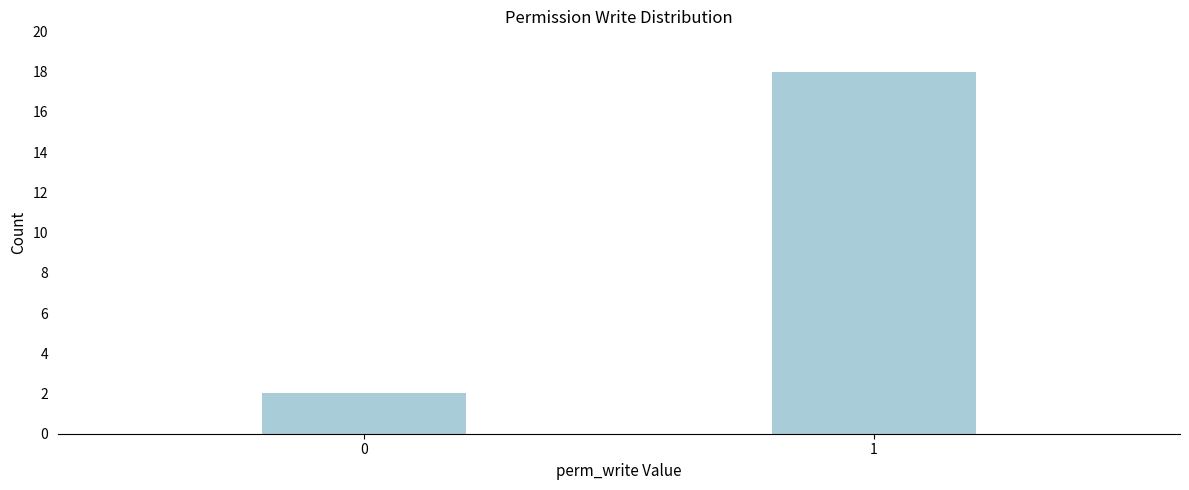

Reading left to right, extract all data points from this chart.

0=2	1=18